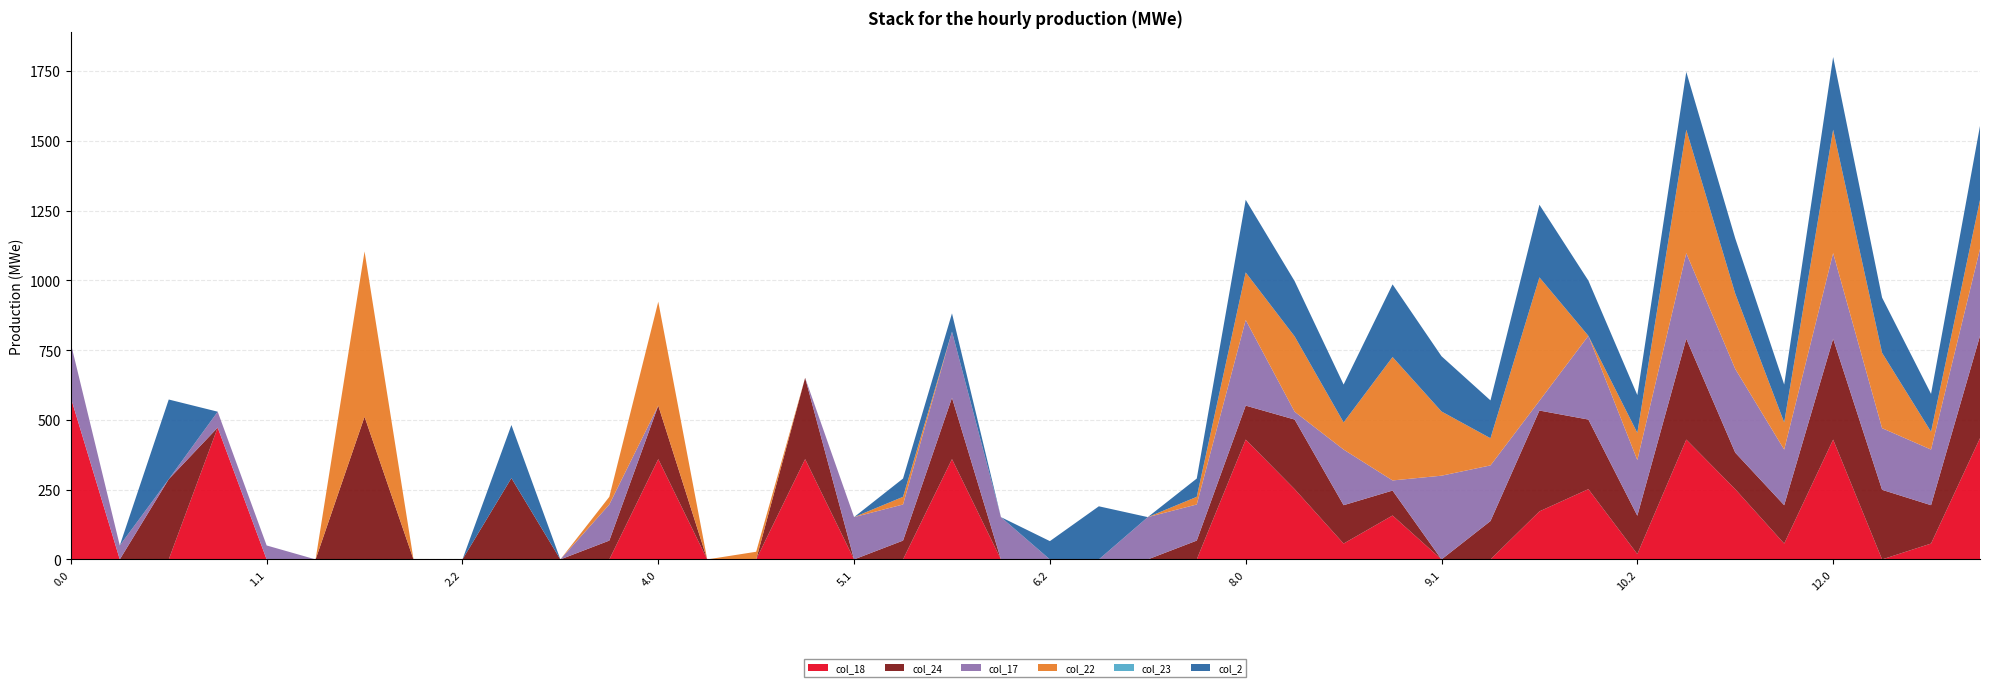

Reading left to right, transcribe all the data shown in this chart.

col_18: 579.4	0.0	0.0	472.4	0.0	0.0	0.0	0.0	0.0	0.0	0.0	0.0	359.4	0.0	0.0	359.4	0.0	0.0	359.4	0.0	0.0	0.0	0.0	0.0	429.4	251.8	56.8	157.4	0.0	0.0	172.2	251.8	19.1	429.4	251.8	56.8	429.4	0.0	56.8	434.4
col_24: 0.0	0.0	287.5	0.0	0.0	0.0	511.3	0.0	0.0	291.3	0.0	67.5	191.8	0.0	0.0	291.3	0.0	67.5	219.9	0.0	0.0	0.0	0.0	67.5	121.7	249.4	137.5	89.3	0.0	137.5	361.3	249.4	137.5	361.3	130.9	137.5	361.3	249.4	137.5	366.3
col_17: 194.5	50.0	0.0	56.9	50.0	0.0	0.0	0.0	0.0	0.0	0.0	129.4	0.0	0.0	0.0	0.0	151.6	129.4	236.9	151.6	0.0	0.0	151.6	129.4	306.9	28.0	199.4	36.3	300.0	199.4	34.9	300.0	199.4	306.9	300.0	199.4	306.9	220.9	199.4	311.9
col_22: 0.0	0.0	0.0	0.0	0.0	0.0	592.3	0.0	0.0	0.0	0.0	27.4	372.3	0.0	27.4	0.0	0.0	27.4	0.0	0.0	0.0	0.0	0.0	27.4	170.3	269.9	97.4	442.3	230.1	97.4	442.3	0.0	97.4	442.3	269.9	97.4	442.3	269.9	63.9	175.3
col_23: 0.0	0.0	0.0	0.0	0.0	0.0	0.0	0.0	0.0	0.0	0.0	0.0	0.0	0.0	0.0	0.0	0.0	0.0	0.0	0.0	0.0	0.0	0.0	0.0	0.0	0.0	0.0	0.0	0.0	0.0	0.0	0.0	0.0	0.0	0.0	0.0	0.0	0.0	0.0	0.0
col_2: 0.0	0.0	285.5	0.0	0.0	0.0	0.0	0.0	0.0	190.3	0.0	0.0	0.0	0.0	0.0	0.0	0.0	65.5	65.5	0.0	65.5	190.3	0.0	65.5	260.3	197.9	135.5	260.3	197.9	135.5	260.3	197.9	135.5	207.1	197.9	135.5	260.3	197.9	135.5	265.3